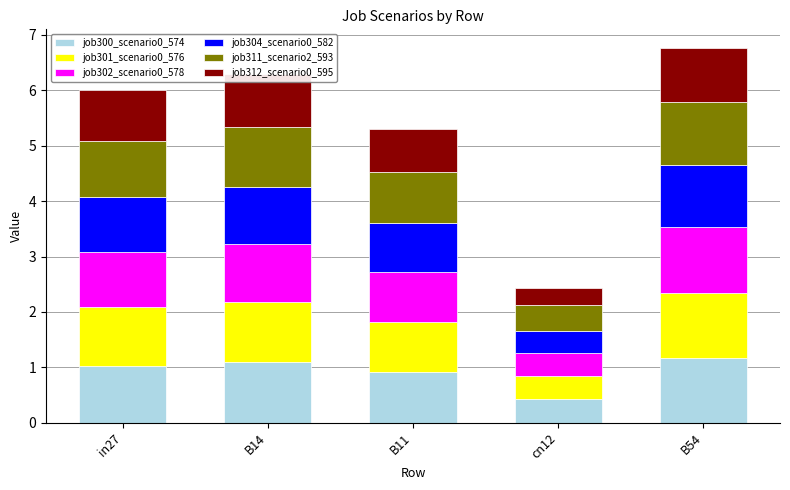

What is the difference between the maximum and minimum values in the job300_scenario0_574 series?

0.7